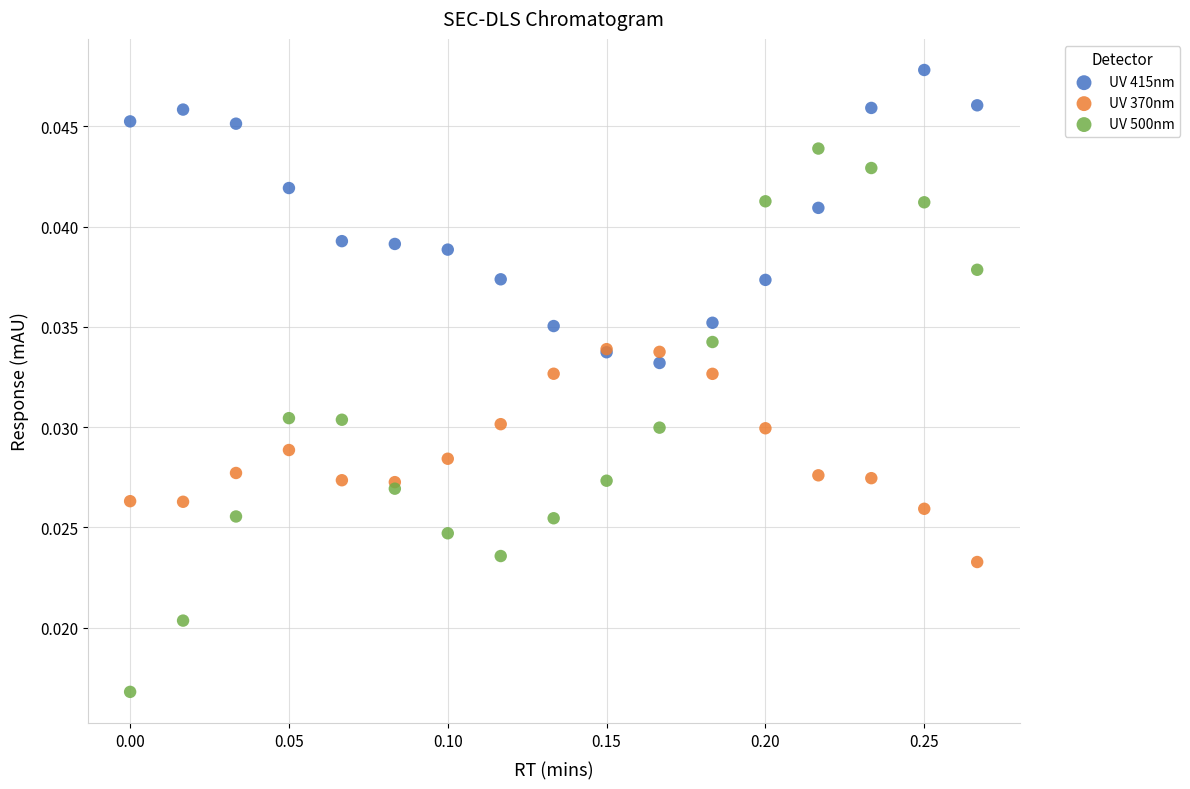

Which series reaches the minimum Y coordinate?

UV 500nm